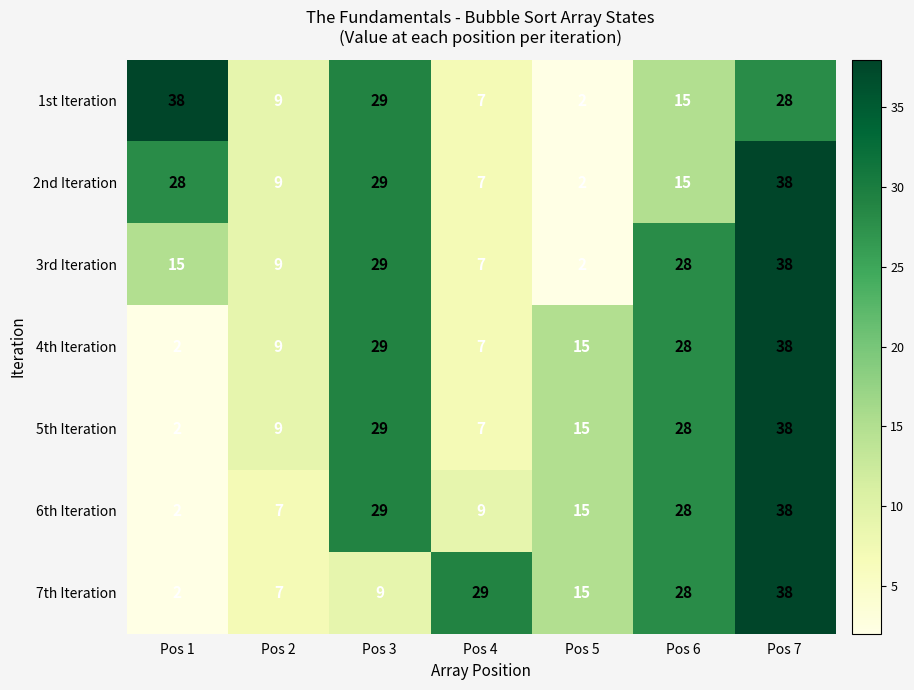

What is the average value of the 6th Iteration series?

18